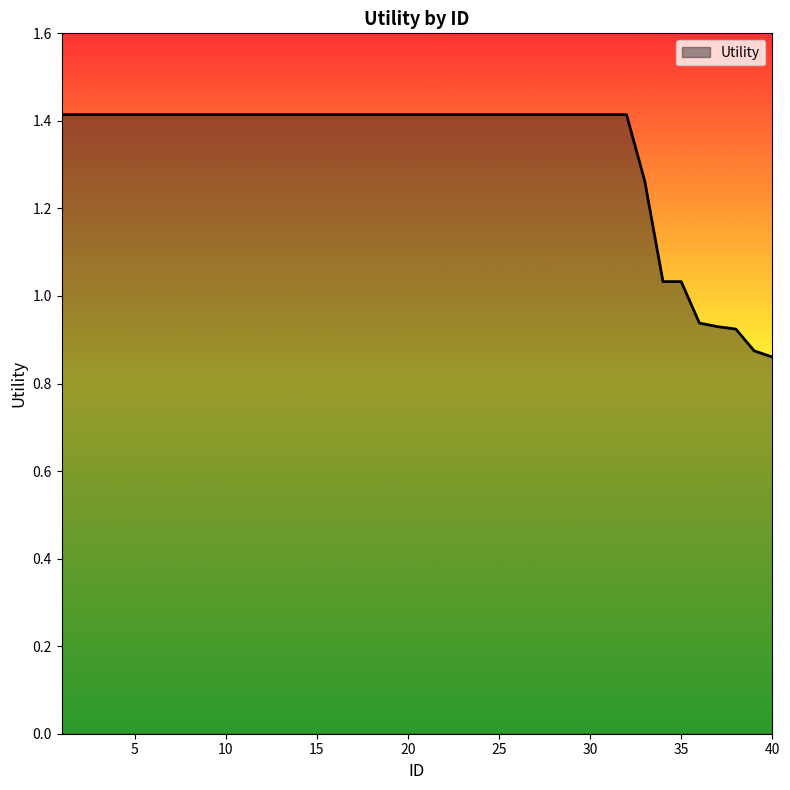

What is the greatest value displayed?

1.4